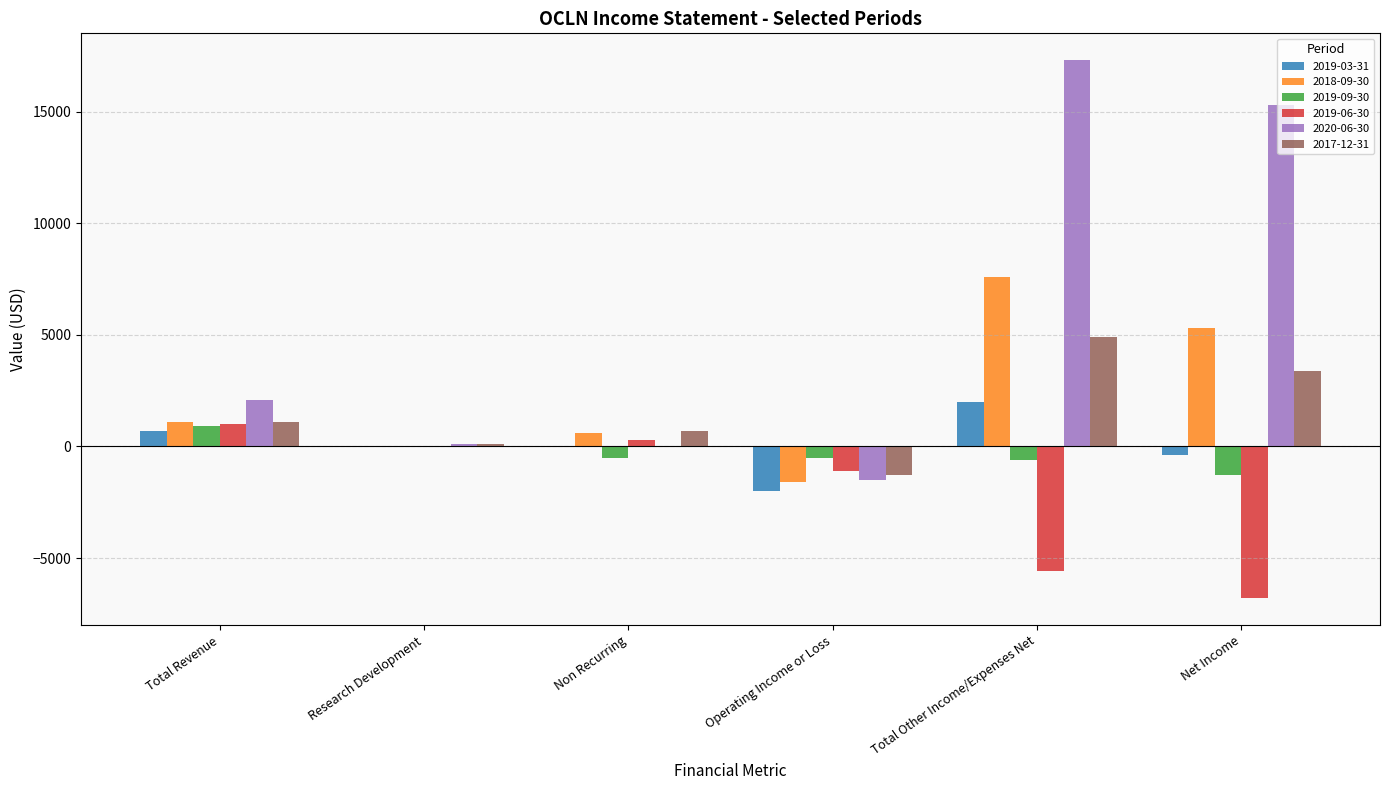

What is the sum of all 2019-06-30 values?

-12200